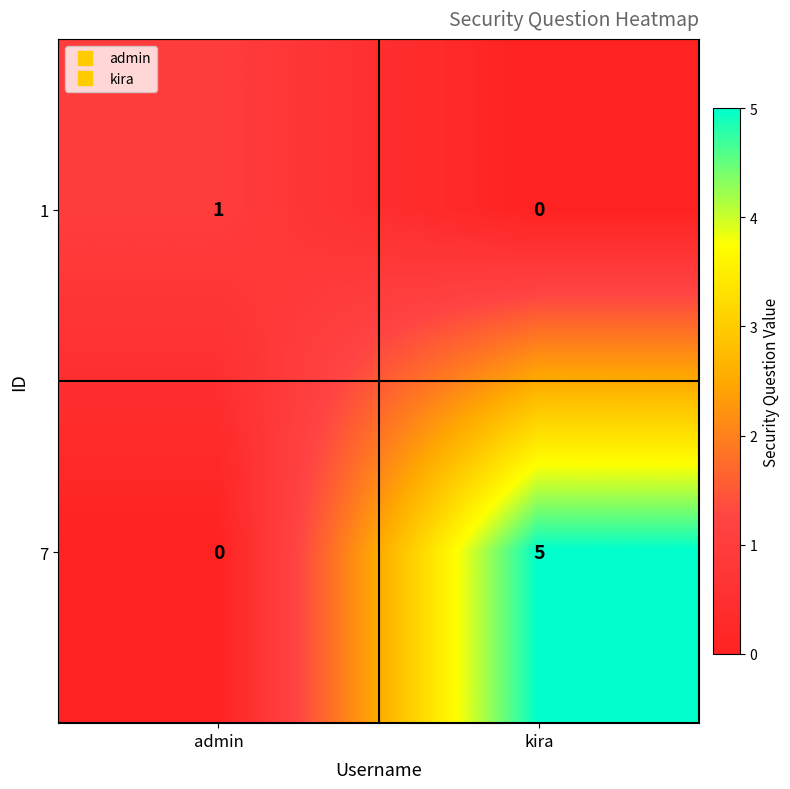

The 1 series shows 2 at admin. True or false?

False